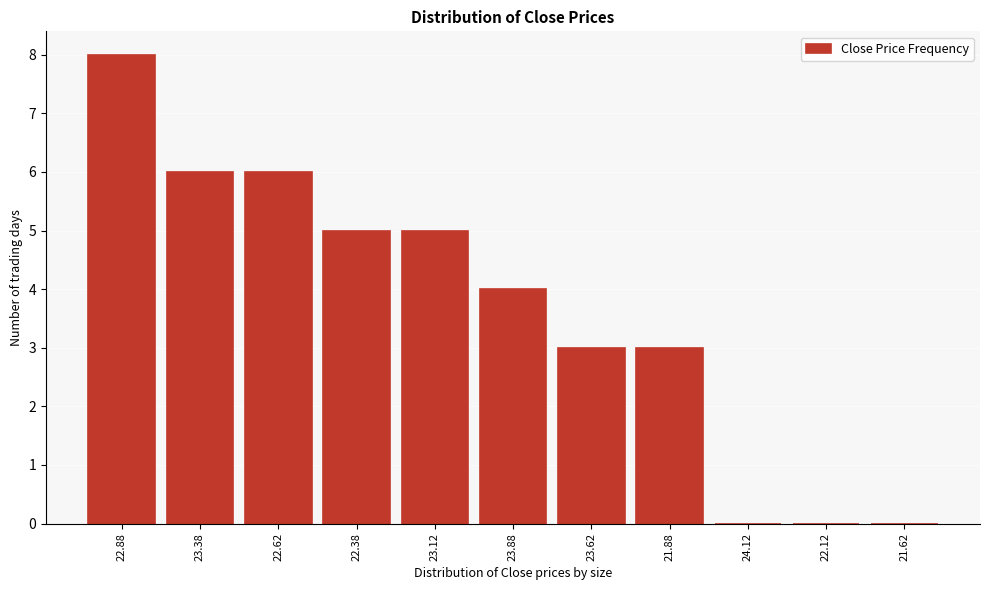

Reading left to right, list all the values displayed in this chart.

22.88=8	23.38=6	22.62=6	22.38=5	23.12=5	23.88=4	23.62=3	21.88=3	24.12=0	22.12=0	21.62=0